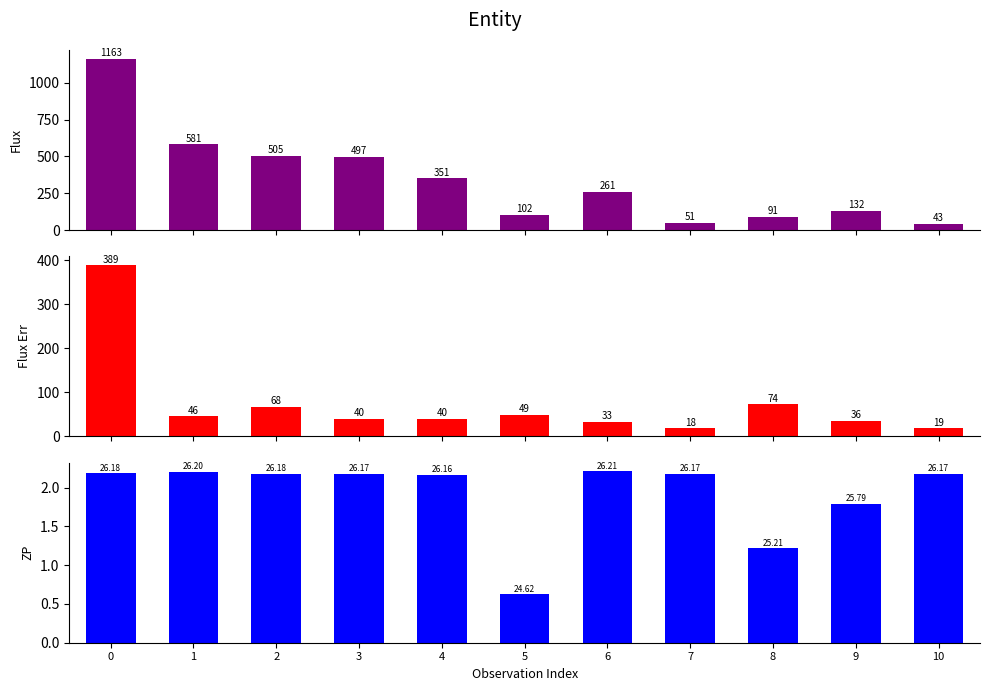

At 0, list the series in order from largest to smallest.

flux, fluxerr, zp